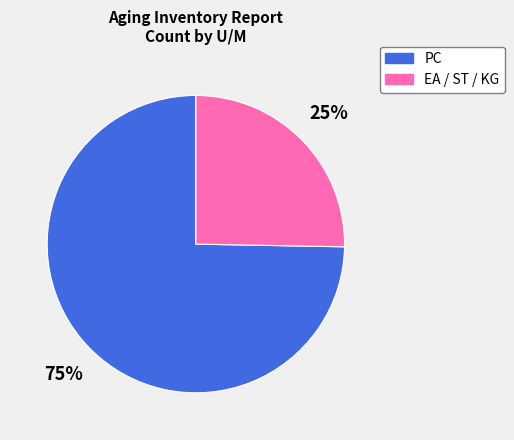

Is there a majority slice in this chart?

Yes